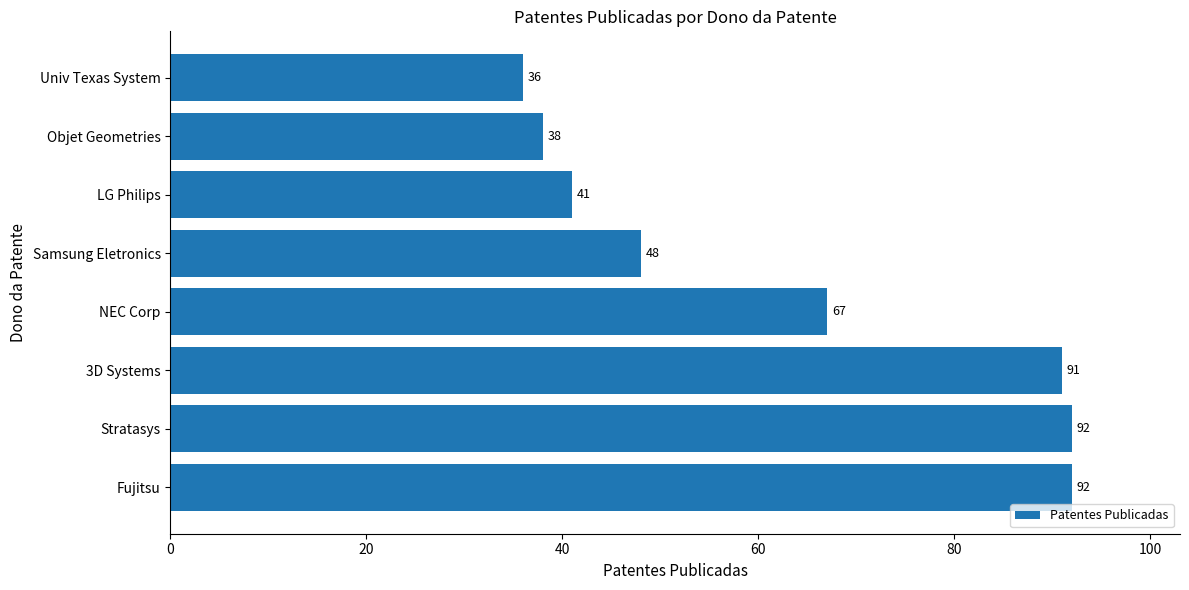

Approximately how many times larger is the value at NEC Corp compared to Univ Texas System?

1.9